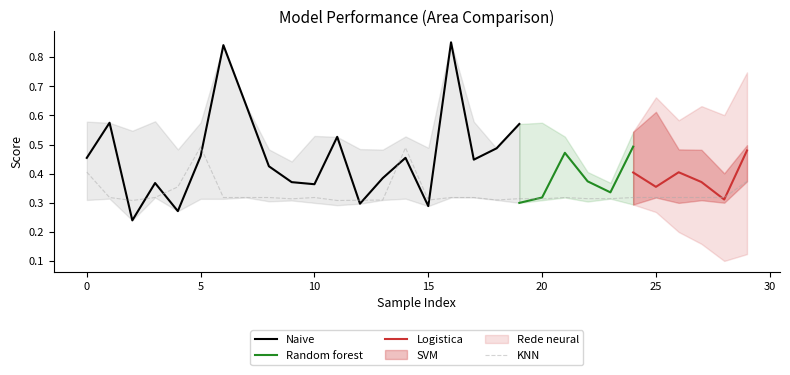

What is the lowest value of the SVM series?

0.3